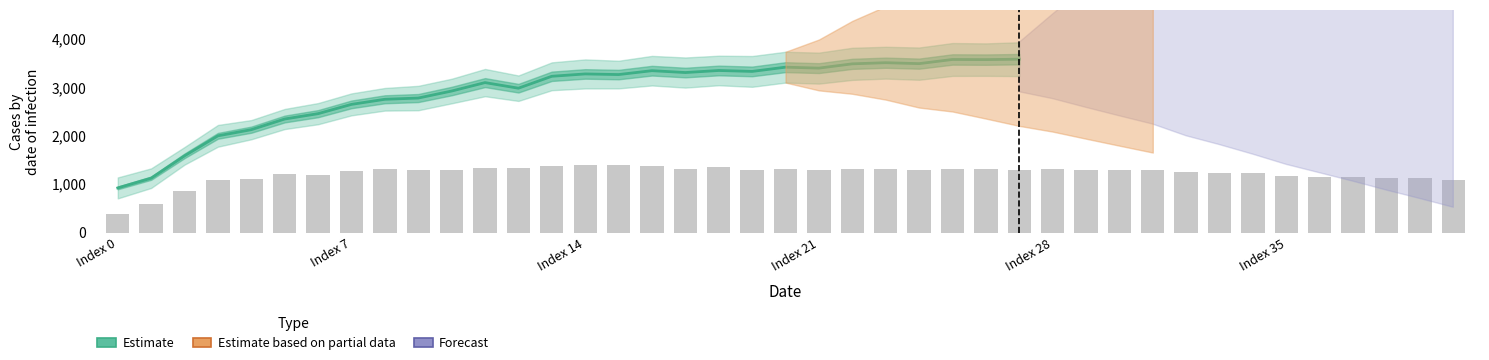

Which category has the highest value across all series?

27